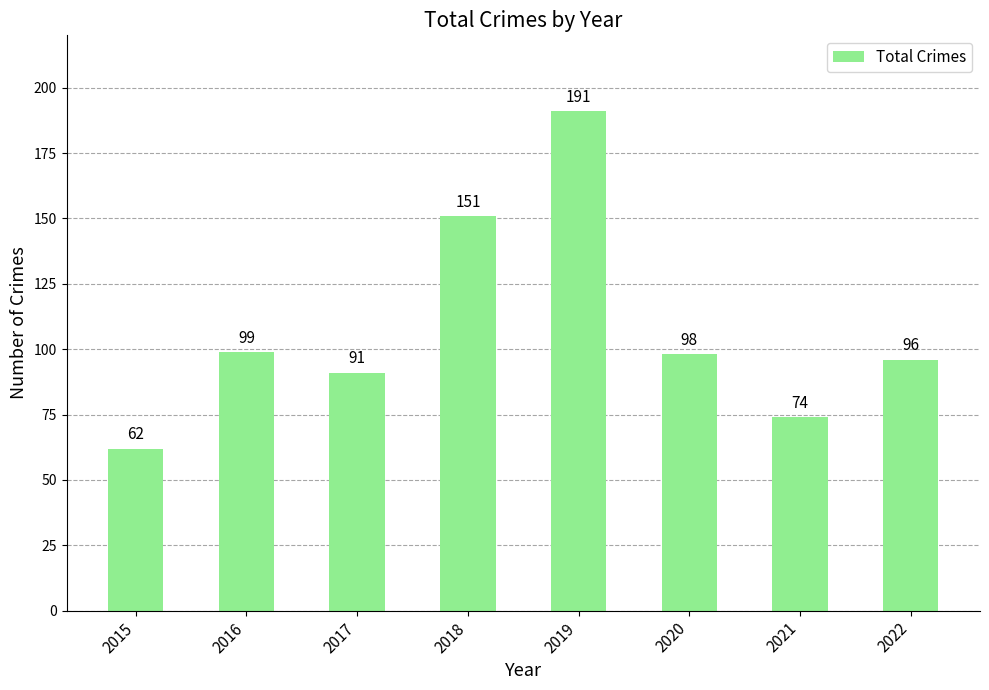

List the labels in order of value, smallest first.

2015, 2021, 2017, 2022, 2020, 2016, 2018, 2019